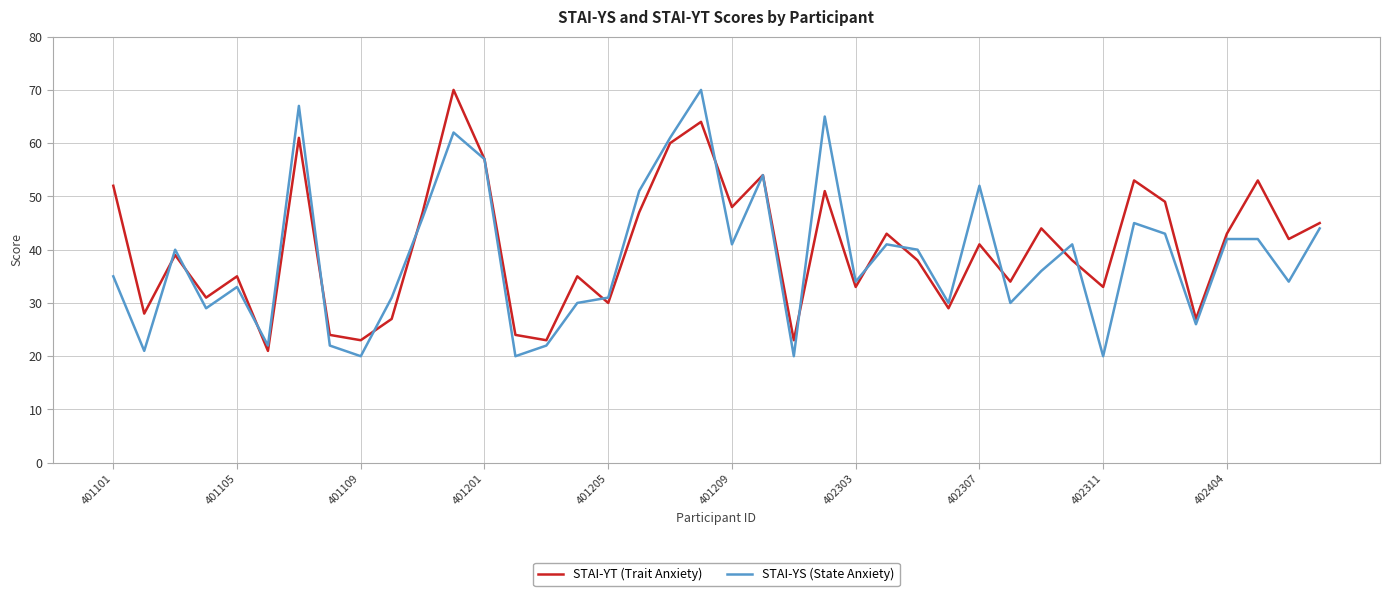

How many interior local peaks does the STAI-YT (Trait Anxiety) series have?

13